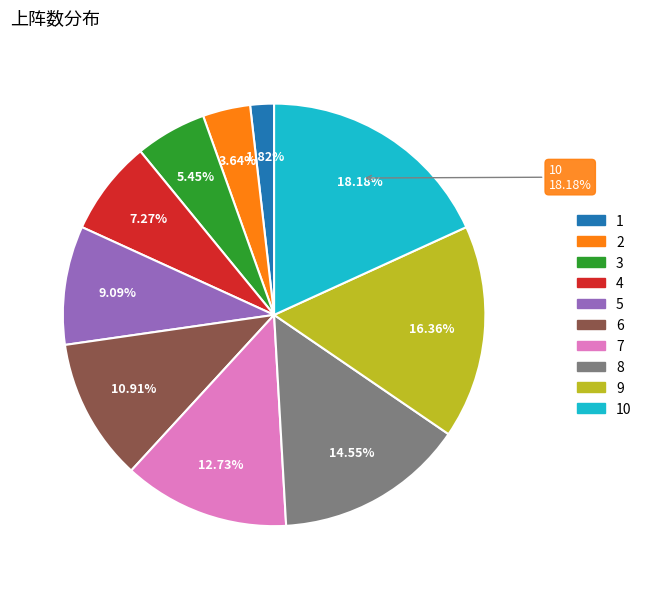

Which slice is the smallest?

1